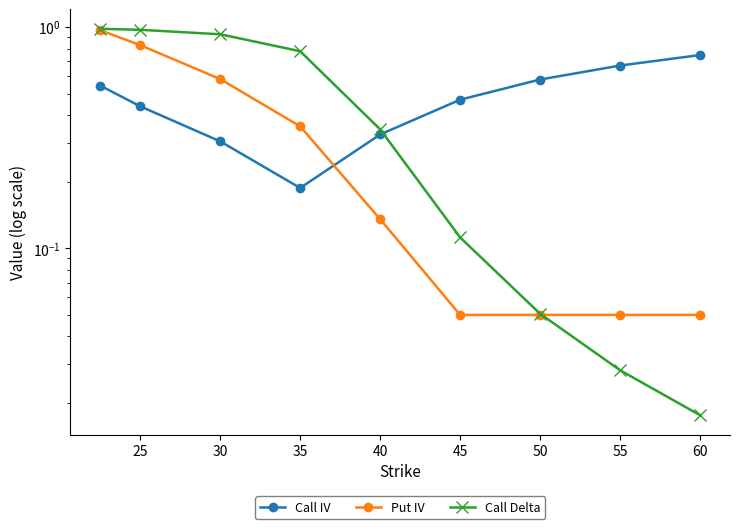

How many lines are shown in the chart?

3